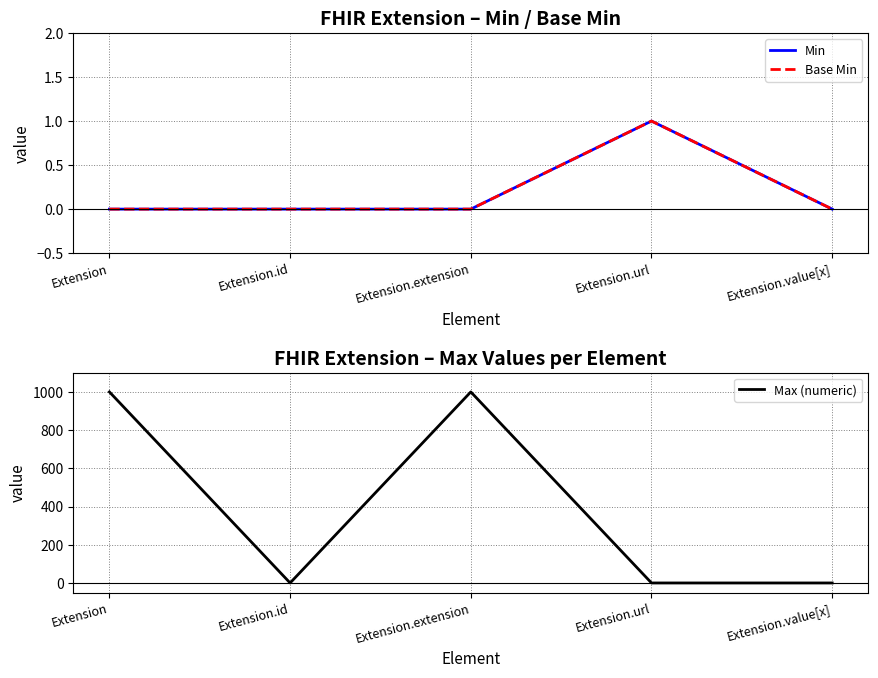

True or false: Base Min has a value of 0 at Extension.extension.

True